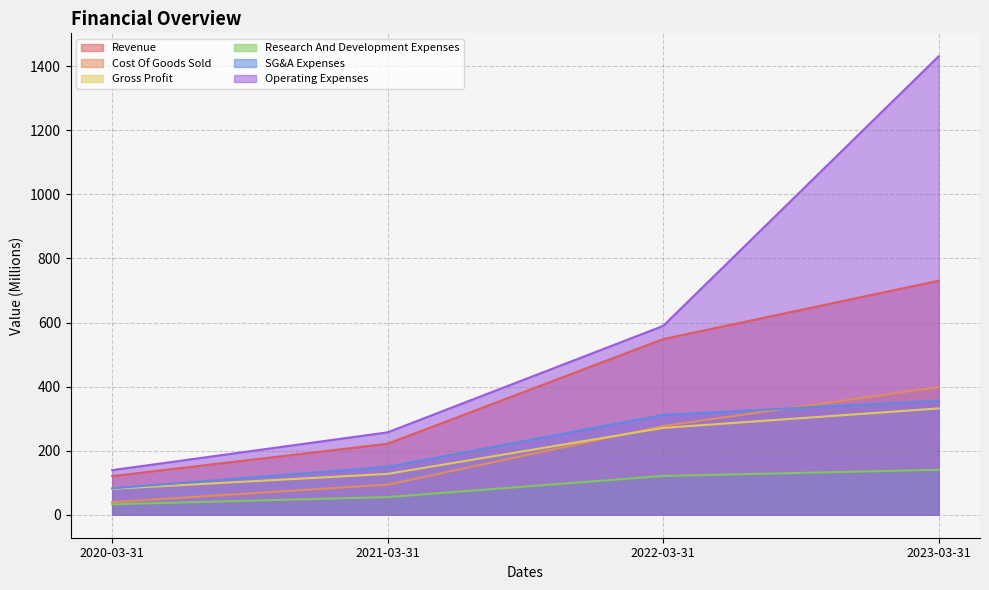

True or false: Gross Profit and Revenue cross at least once.

False